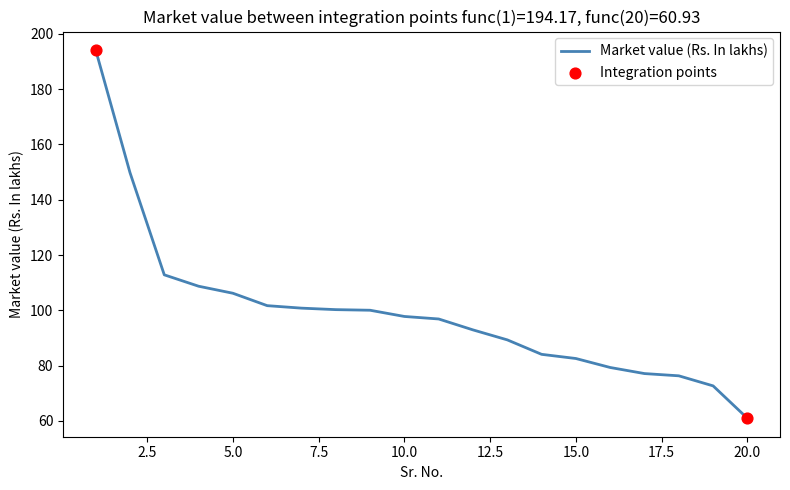

What is the greatest value displayed?

194.2